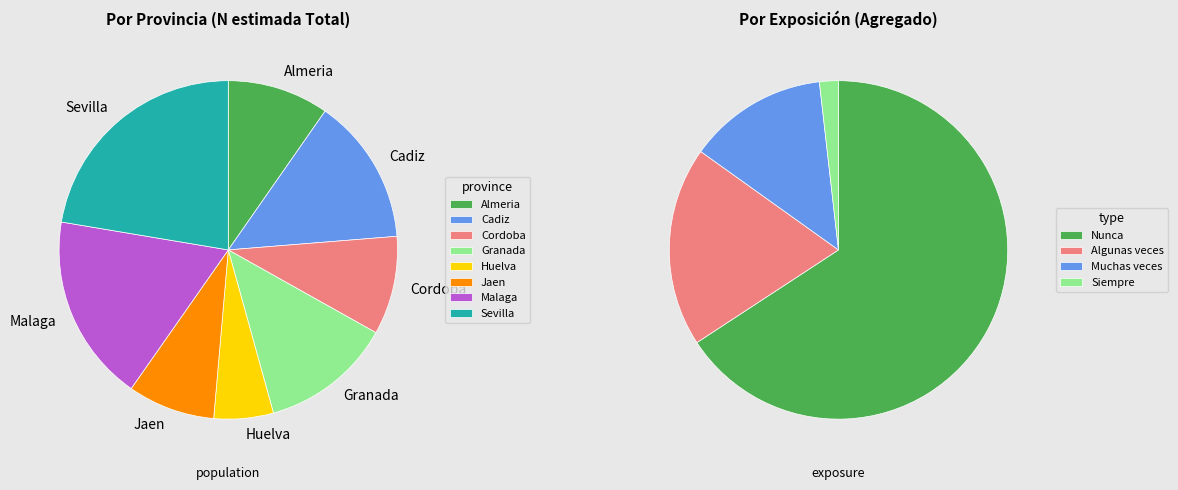

The Cordoba slice represents 23% of the pie. True or false?

False